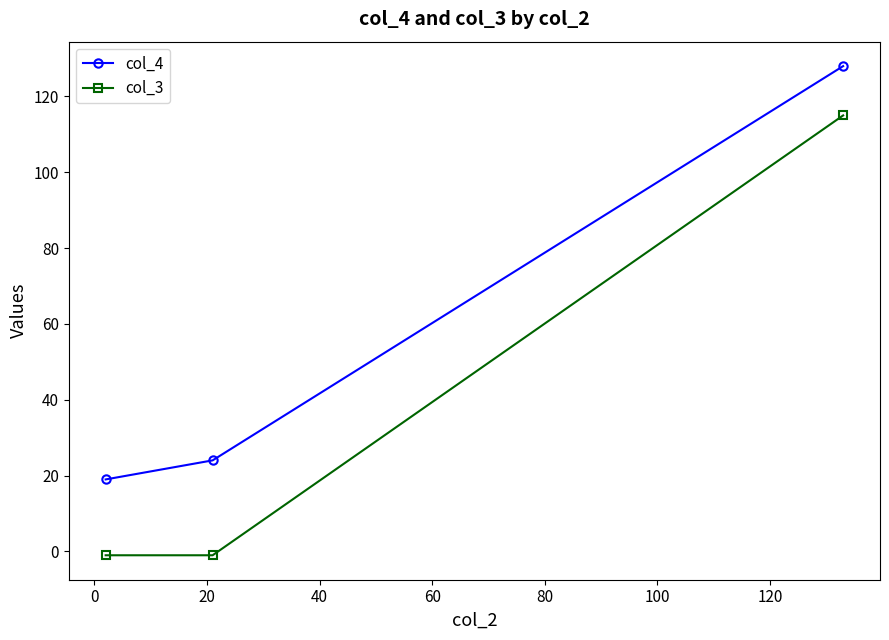

List the series in order of their peak value, lowest first.

col_3, col_4